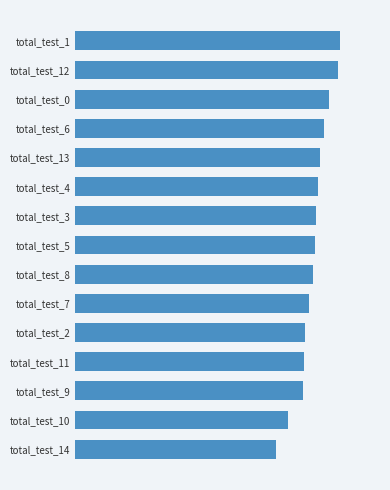

Which label corresponds to the smallest value in the chart?

total_test_14